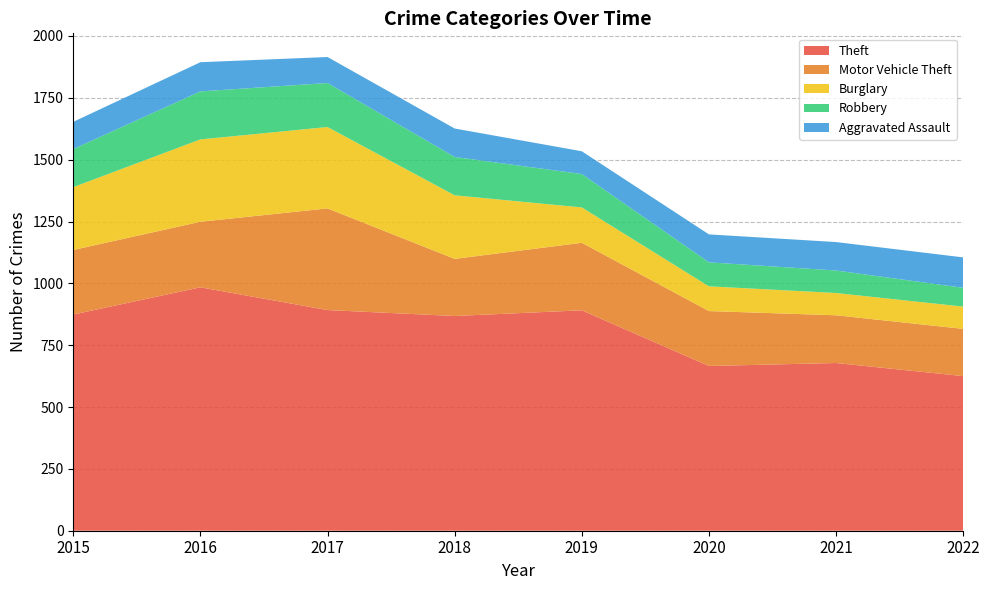

Reading left to right, what are all the values shown in this chart?

Theft: 874	984	892	868	891	666	678	625
Motor Vehicle Theft: 261	265	411	231	273	222	193	191
Burglary: 254	333	329	257	143	100	90	90
Robbery: 154	194	178	155	135	97	91	76
Aggravated Assault: 110	118	105	115	92	113	115	123